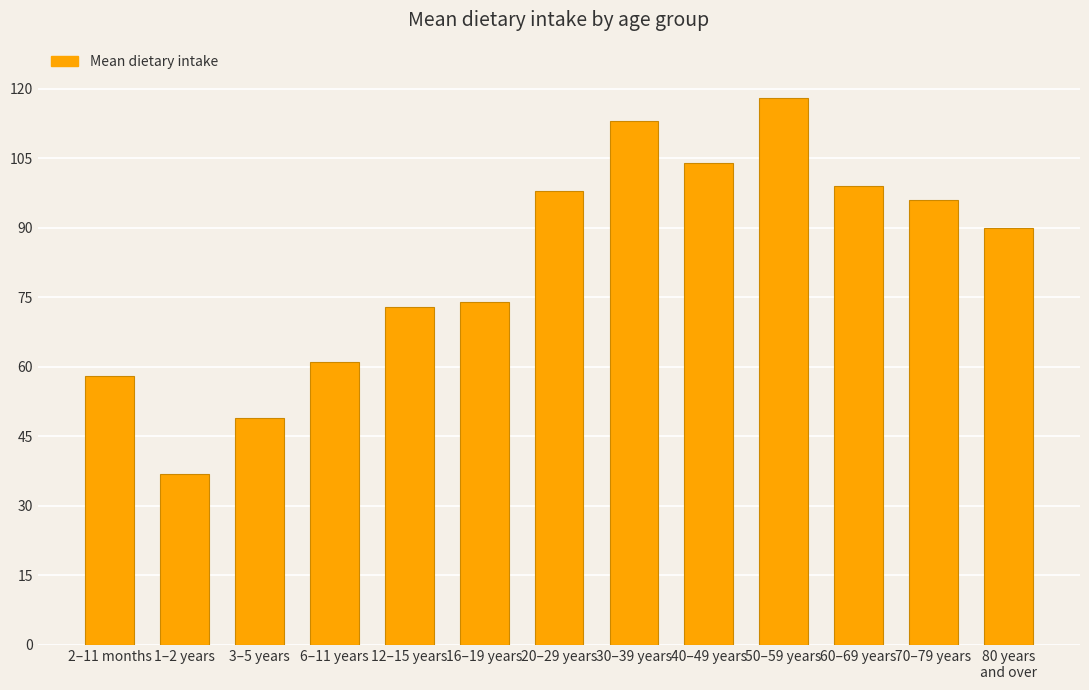

The value at 2–11 months is 98. True or false?

False